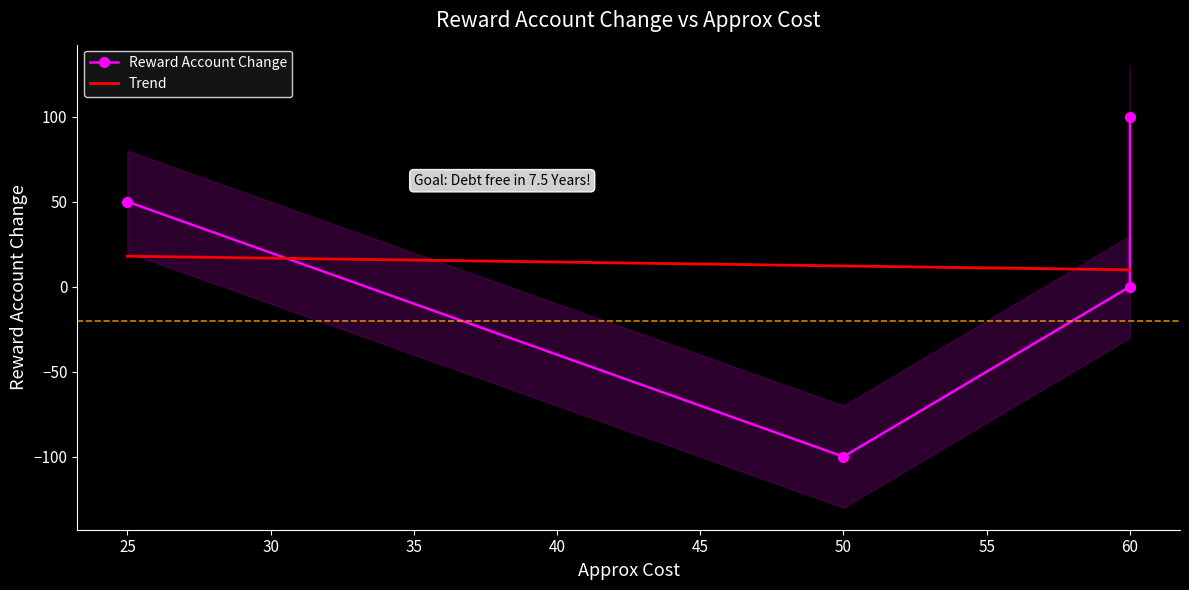

Does the chart have visible grid lines?

No